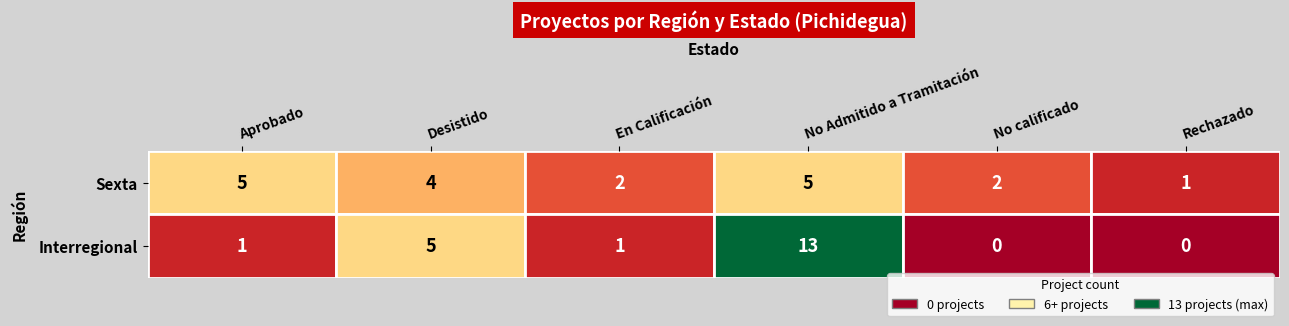

Rank the series at En Calificación from lowest to highest value.

Interregional, Sexta